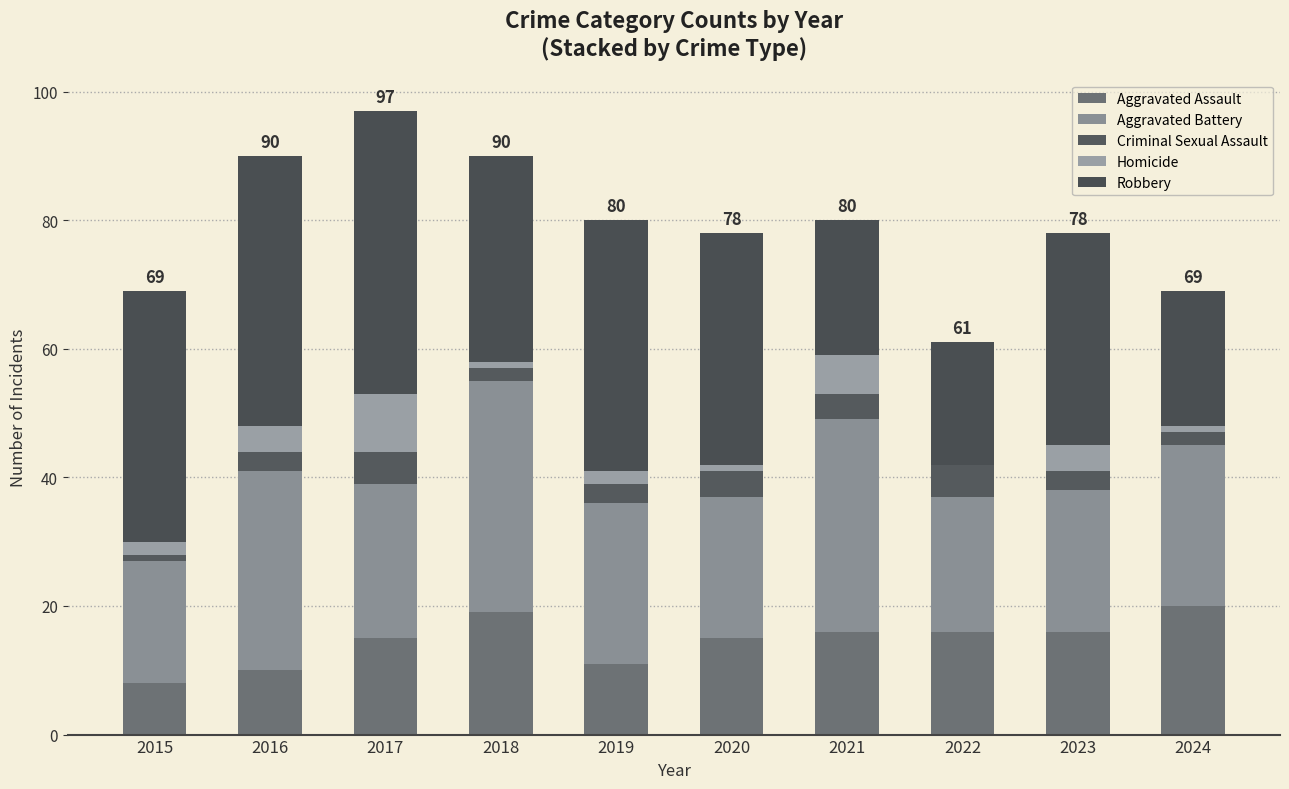

How many data points does each series have?

10